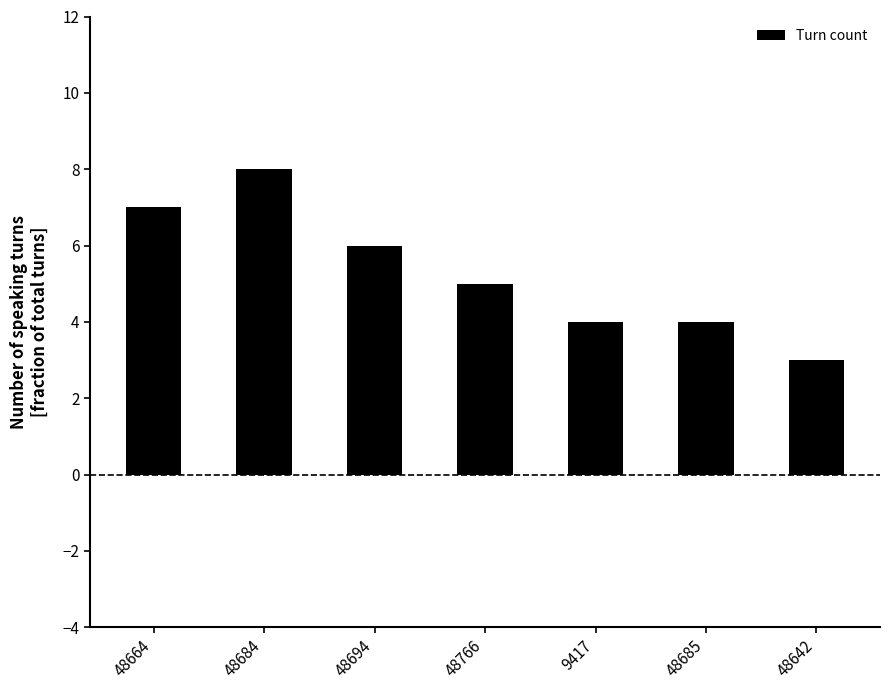

What is the approximate value at 48766?

5